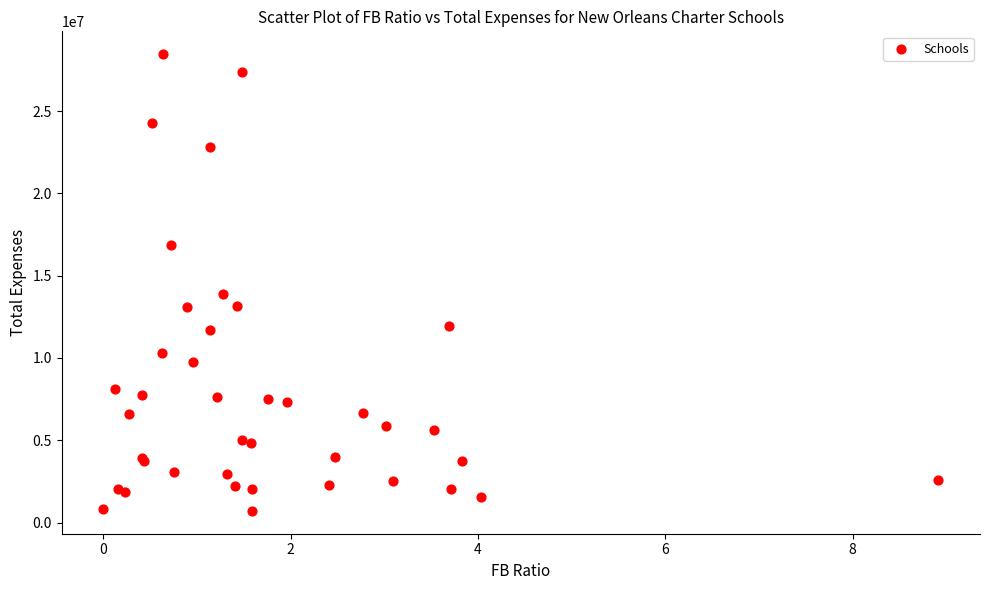

What Y value in the scatter plot is closest to 14584314?

13879458.0